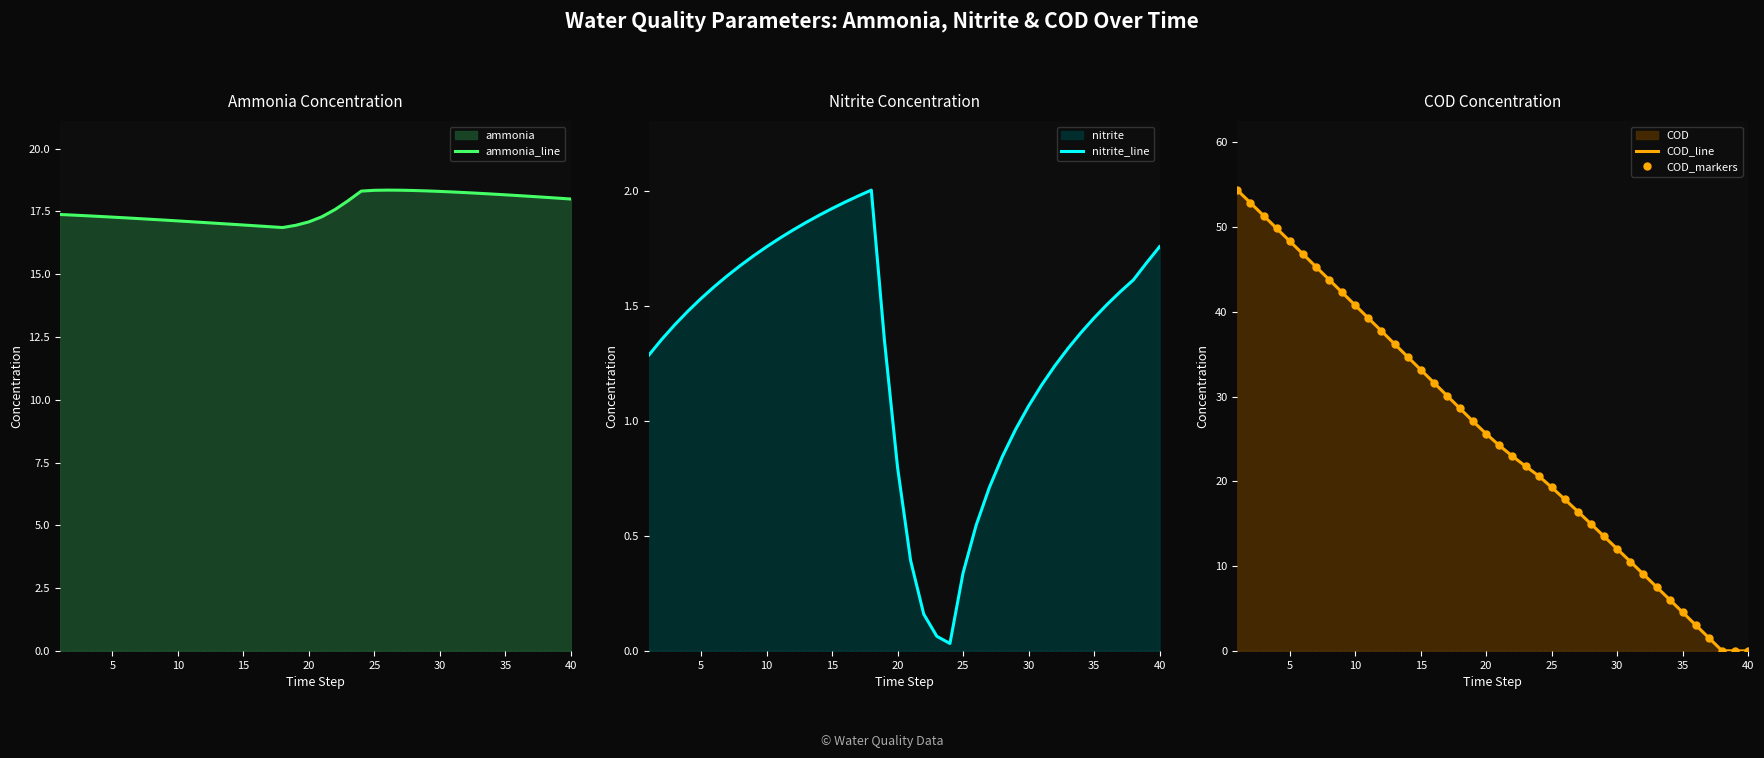

Reading right to left, list all the values displayed in this chart.

ammonia_line: 18.0	18.0	18.1	18.1	18.1	18.2	18.2	18.2	18.2	18.3	18.3	18.3	18.3	18.3	18.3	18.3	18.3	17.9	17.6	17.3	17.1	16.9	16.9	16.9	16.9	17.0	17.0	17.0	17.1	17.1	17.1	17.2	17.2	17.2	17.2	17.3	17.3	17.3	17.4	17.4
nitrite_line: 1.8	1.7	1.6	1.6	1.5	1.4	1.4	1.3	1.2	1.2	1.1	1.0	0.8	0.7	0.5	0.3	0.0	0.1	0.2	0.4	0.8	1.4	2.0	2.0	2.0	1.9	1.9	1.9	1.8	1.8	1.8	1.7	1.7	1.6	1.6	1.5	1.5	1.4	1.4	1.3
COD_line: 0.0	0.0	0.0	1.5	3.0	4.6	6.1	7.6	9.1	10.5	12.0	13.5	15.0	16.4	17.9	19.3	20.7	21.8	23.0	24.2	25.6	27.1	28.6	30.1	31.7	33.2	34.7	36.2	37.8	39.3	40.8	42.3	43.8	45.3	46.8	48.4	49.9	51.4	52.9	54.4
COD_markers: 0.0	0.0	0.0	1.5	3.0	4.6	6.1	7.6	9.1	10.5	12.0	13.5	15.0	16.4	17.9	19.3	20.7	21.8	23.0	24.2	25.6	27.1	28.6	30.1	31.7	33.2	34.7	36.2	37.8	39.3	40.8	42.3	43.8	45.3	46.8	48.4	49.9	51.4	52.9	54.4